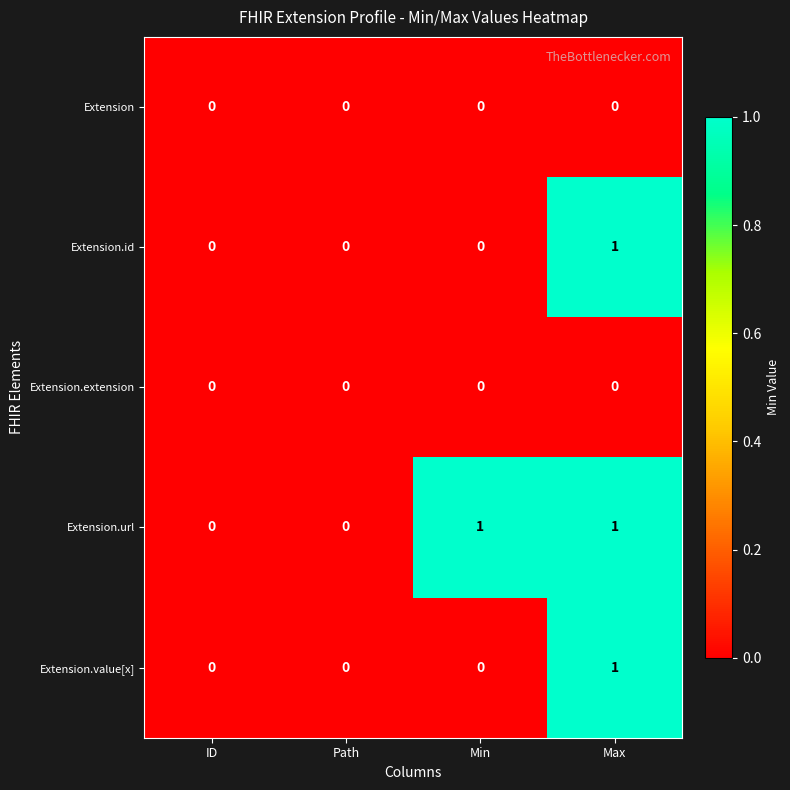

Reading left to right, extract all data points from this chart.

Extension: ID=0	Path=0	Min=0	Max=0
Extension.id: ID=0	Path=0	Min=0	Max=1
Extension.extension: ID=0	Path=0	Min=0	Max=0
Extension.url: ID=0	Path=0	Min=1	Max=1
Extension.value[x]: ID=0	Path=0	Min=0	Max=1